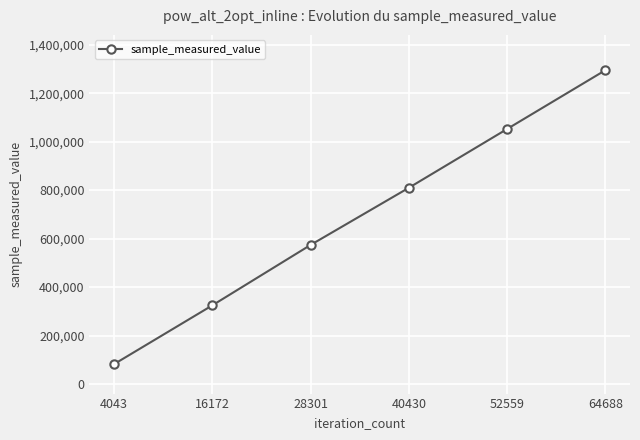

Rank the categories by value from lowest to highest.

4043, 16172, 28301, 40430, 52559, 64688